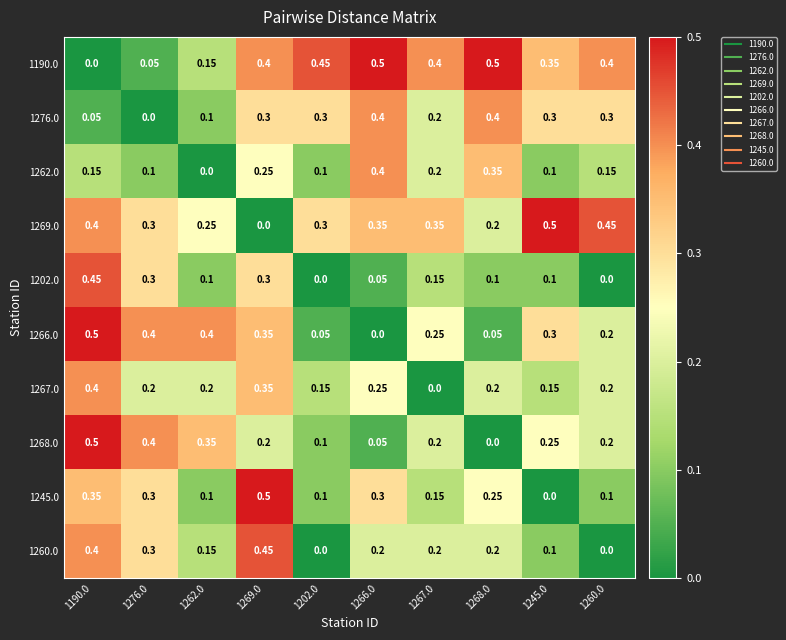

How many distinct data groups are displayed?

10